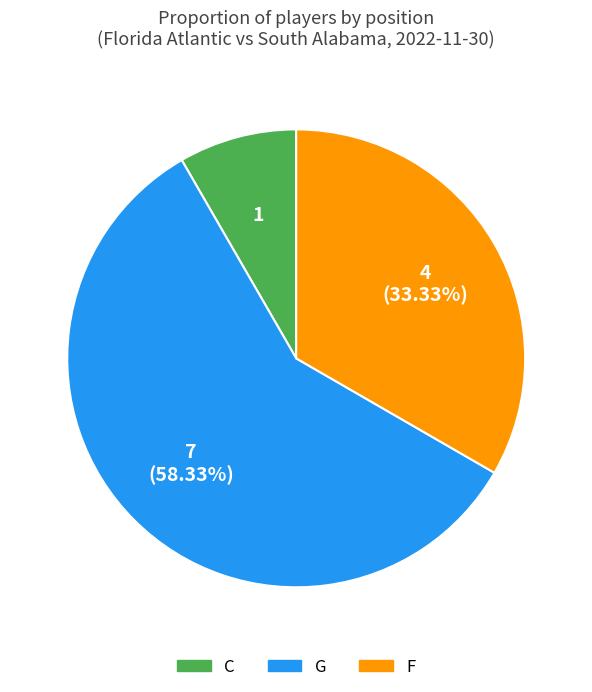

How many slices are in this pie chart?

3